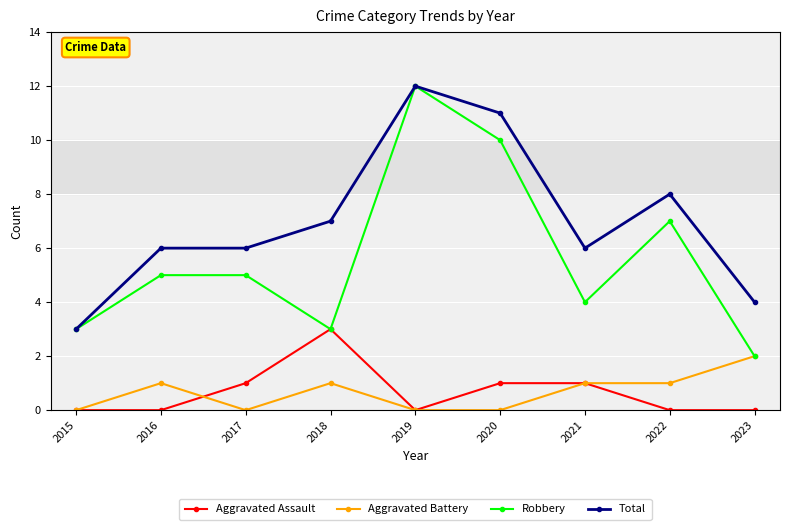

How many series are shown in this chart?

4